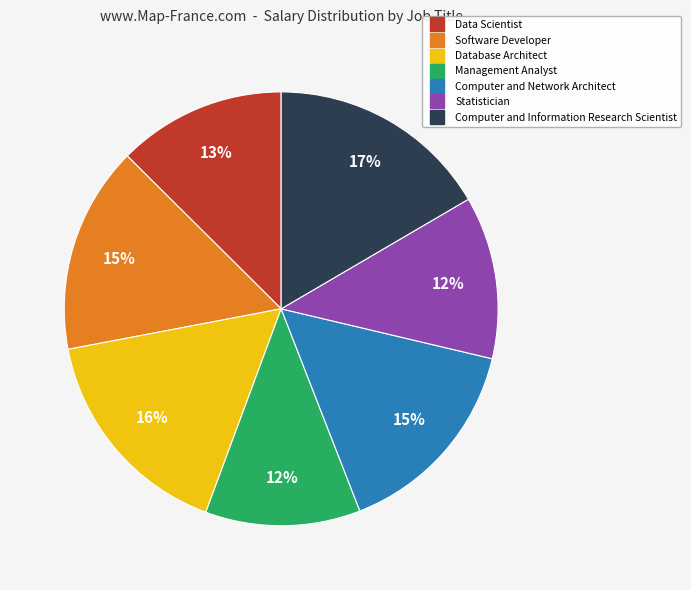

To the nearest percent, what portion does Computer and Information Research Scientist represent?

17%